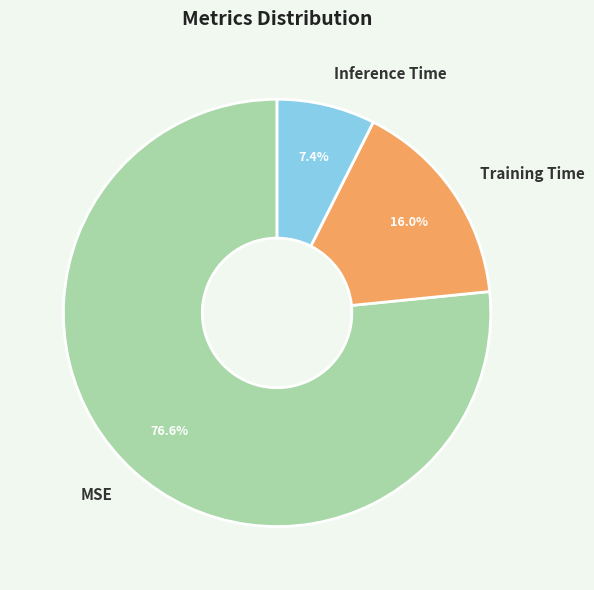

Which slice is the largest?

MSE